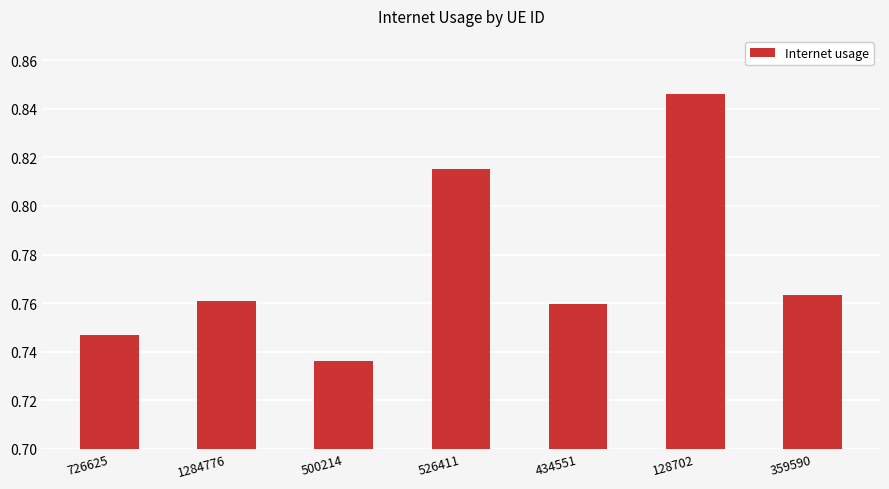

How many values are between 0 and 1?

7